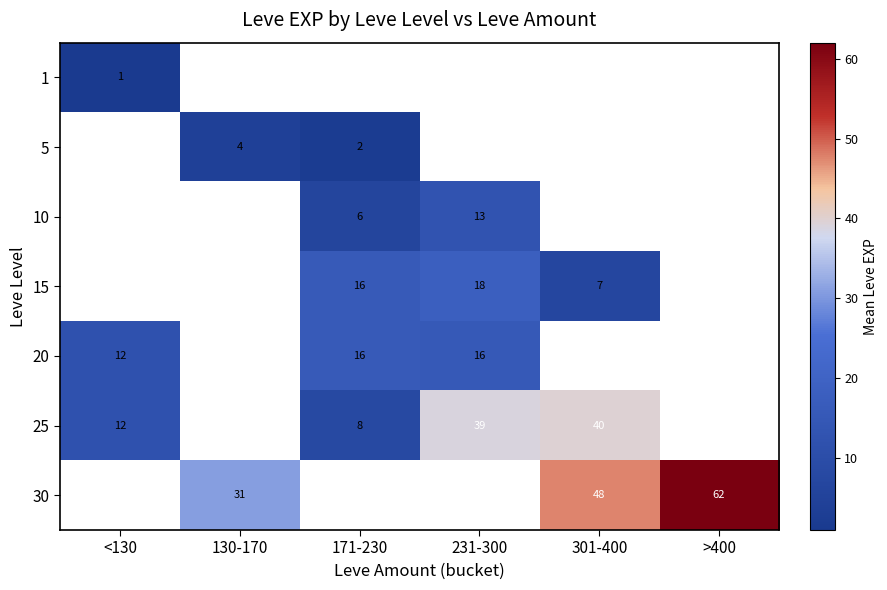

Is the value of 15 at 301-400 greater than the value of 5 at 171-230?

Yes